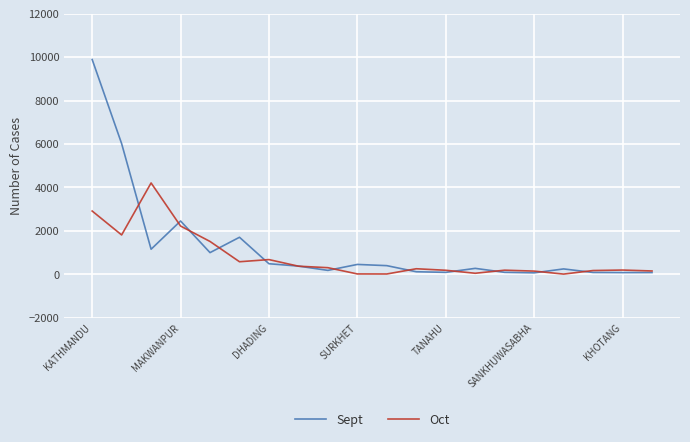

Which series has the largest total across all categories?

Sept